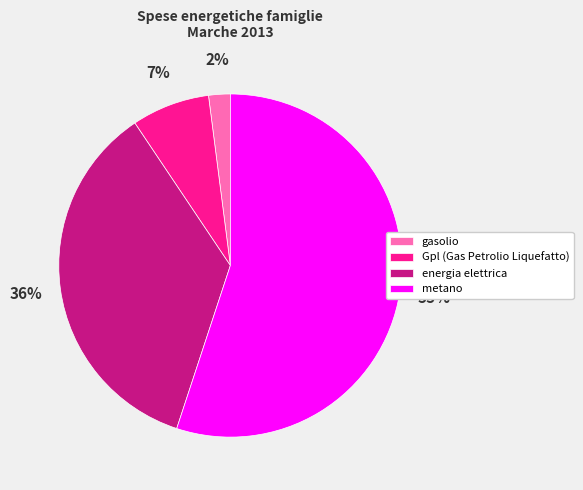

Do energia elettrica and metano together represent more than half of the pie?

Yes